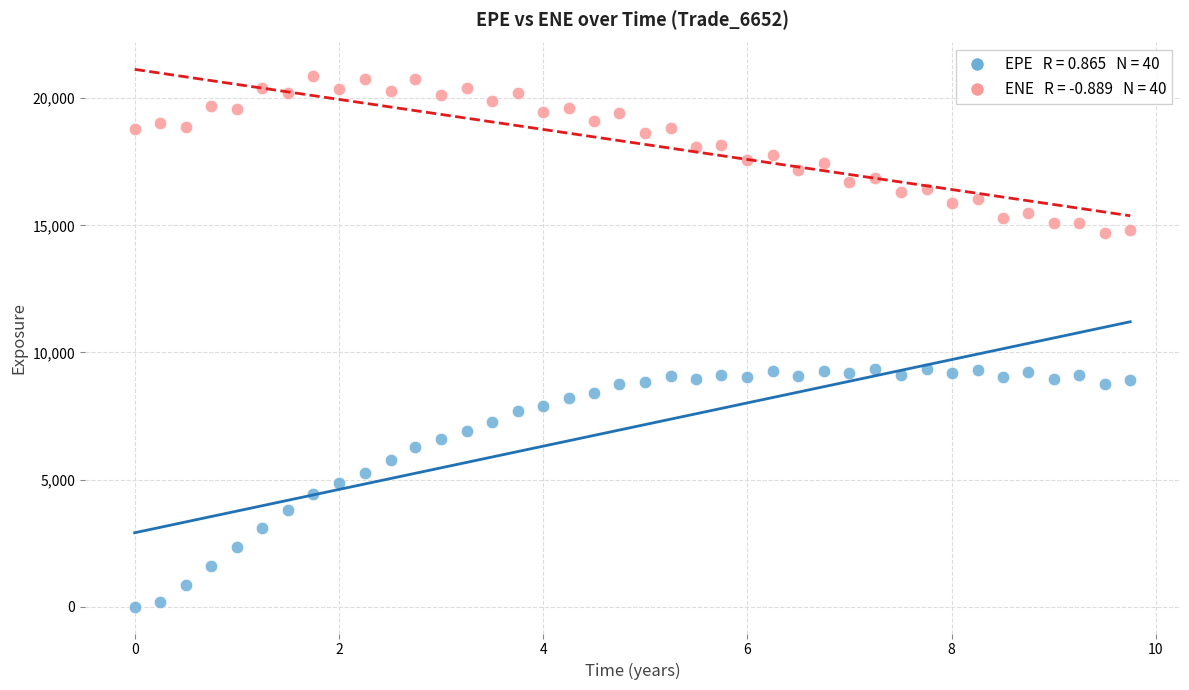

Across all data points, what is the range of Y values (max minus min)?

20863.6